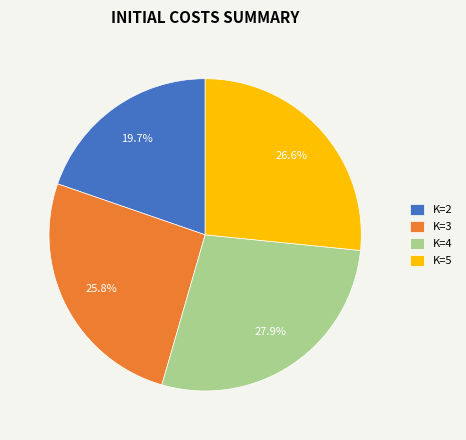

To the nearest percent, what percentage of the pie is K=3?

26%